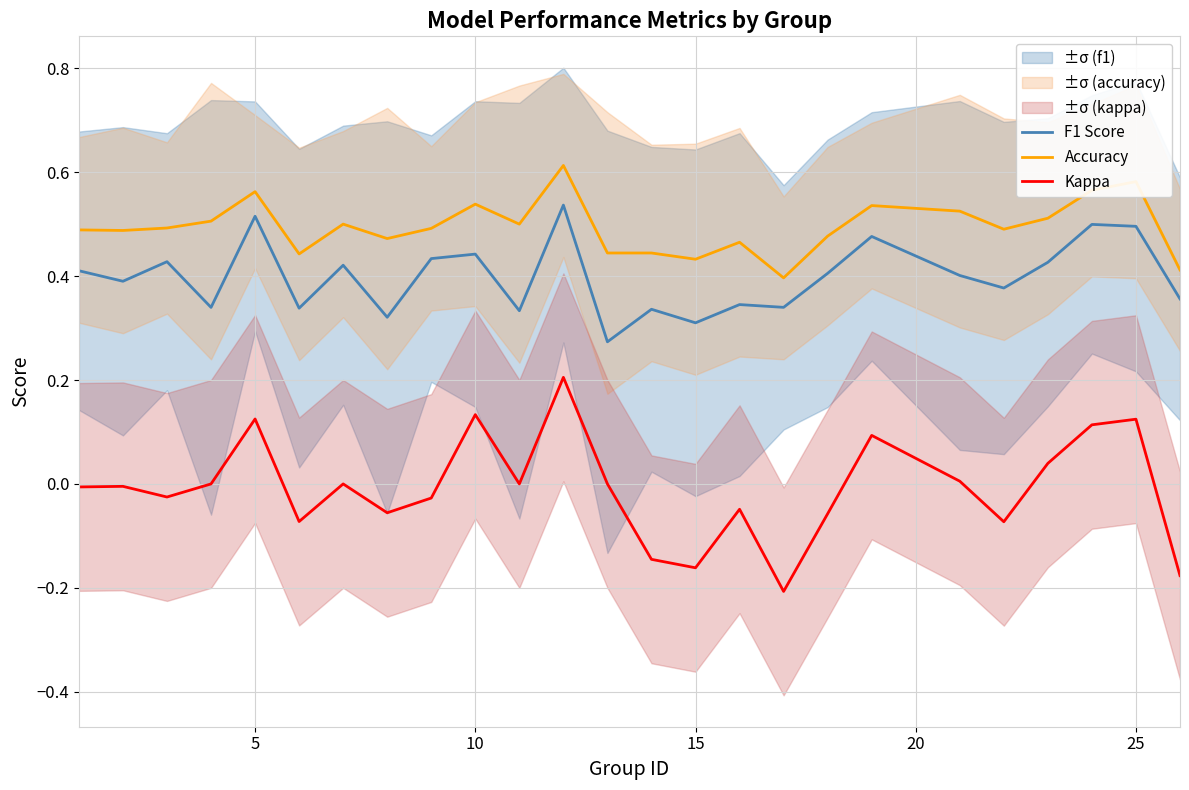

True or false: Kappa and Accuracy intersect in this chart.

False